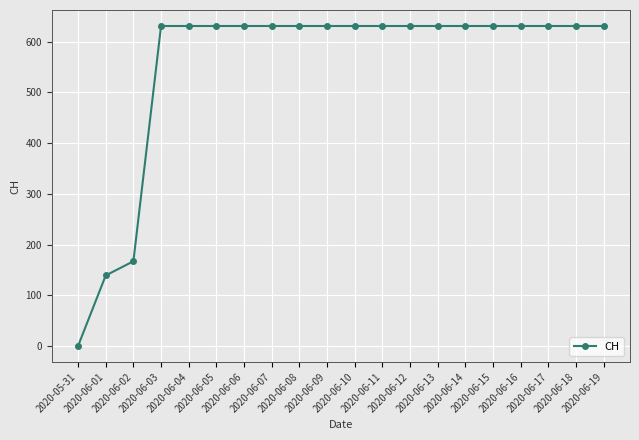

How many positive values are there?

19